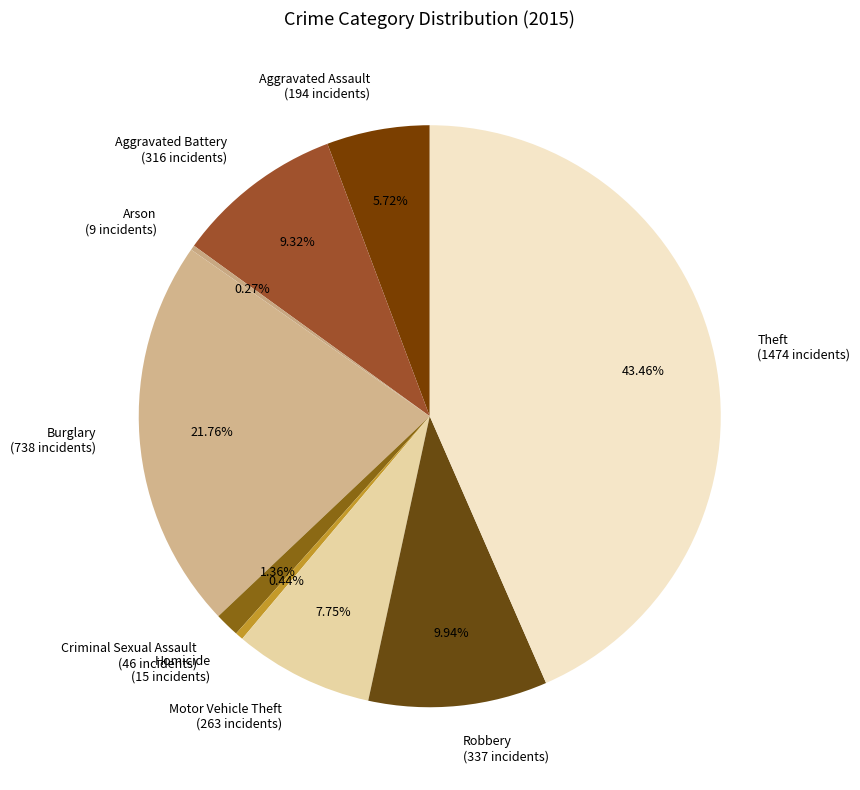

True or false: Robbery accounts for 10% of the total.

True